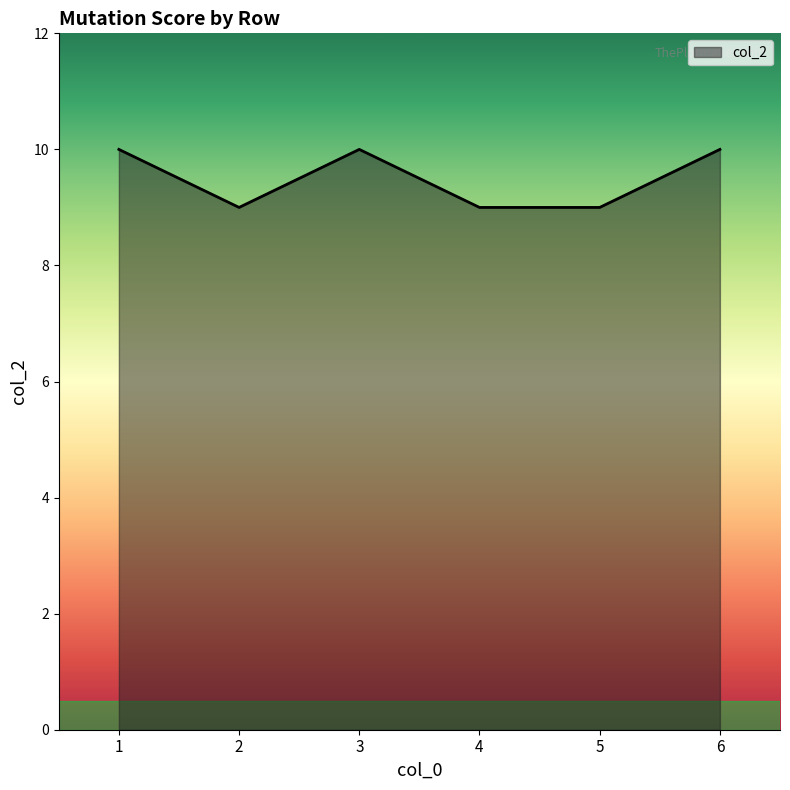

Reading left to right, extract all data points from this chart.

1=10	2=9	3=10	4=9	5=9	6=10